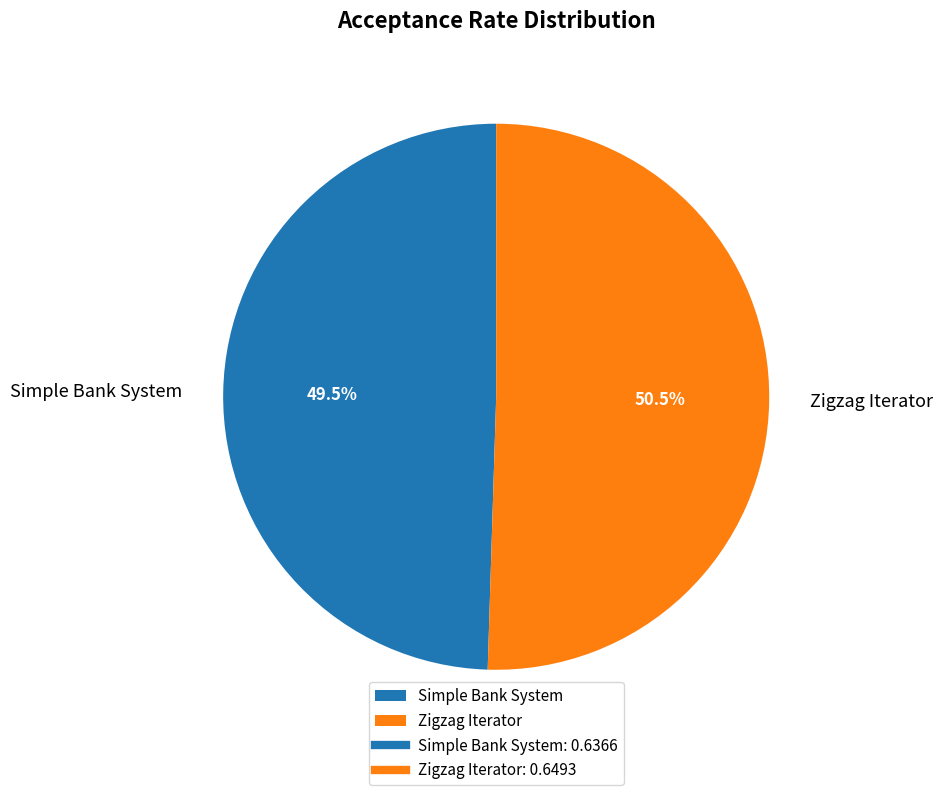

Which category has the biggest portion of the pie?

Zigzag Iterator